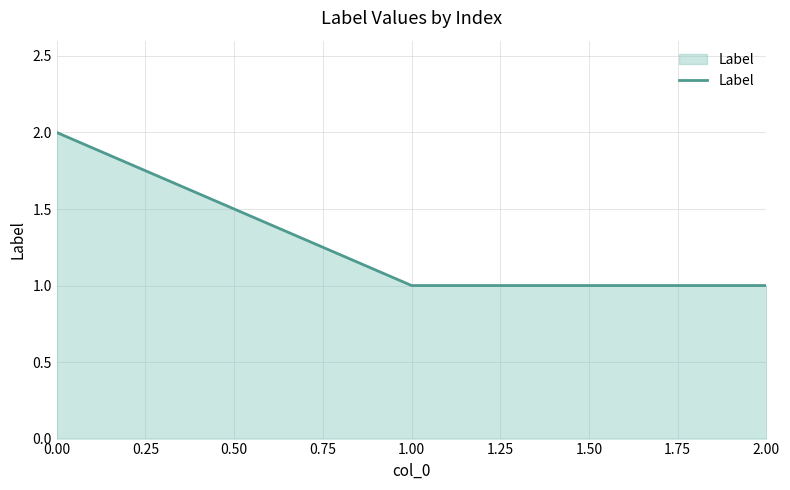

What position from the right is 0.00?

3